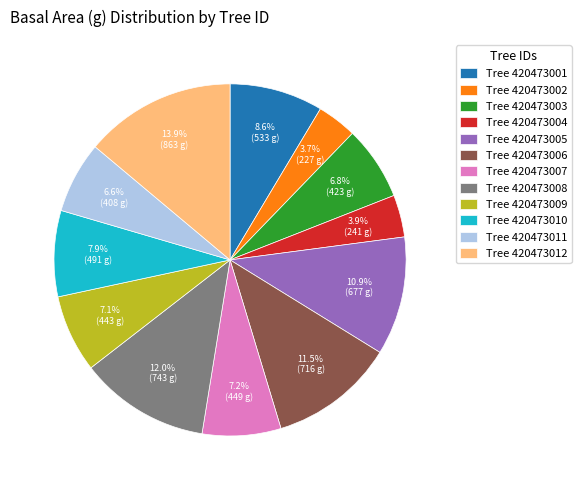

What is the ratio of the value at Tree 420473001 to the value at Tree 420473005?

0.8